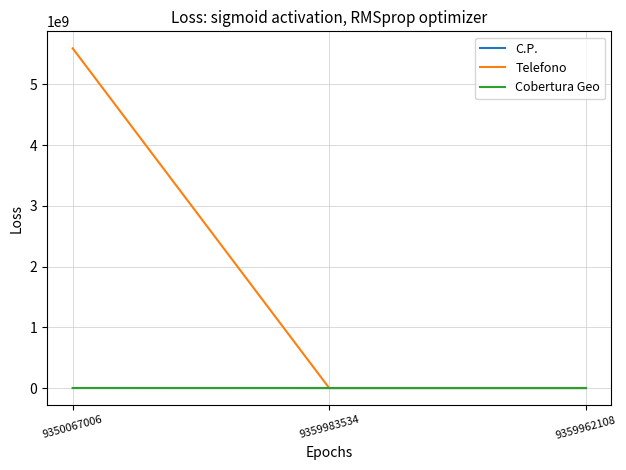

Which series has the largest total across all categories?

Telefono